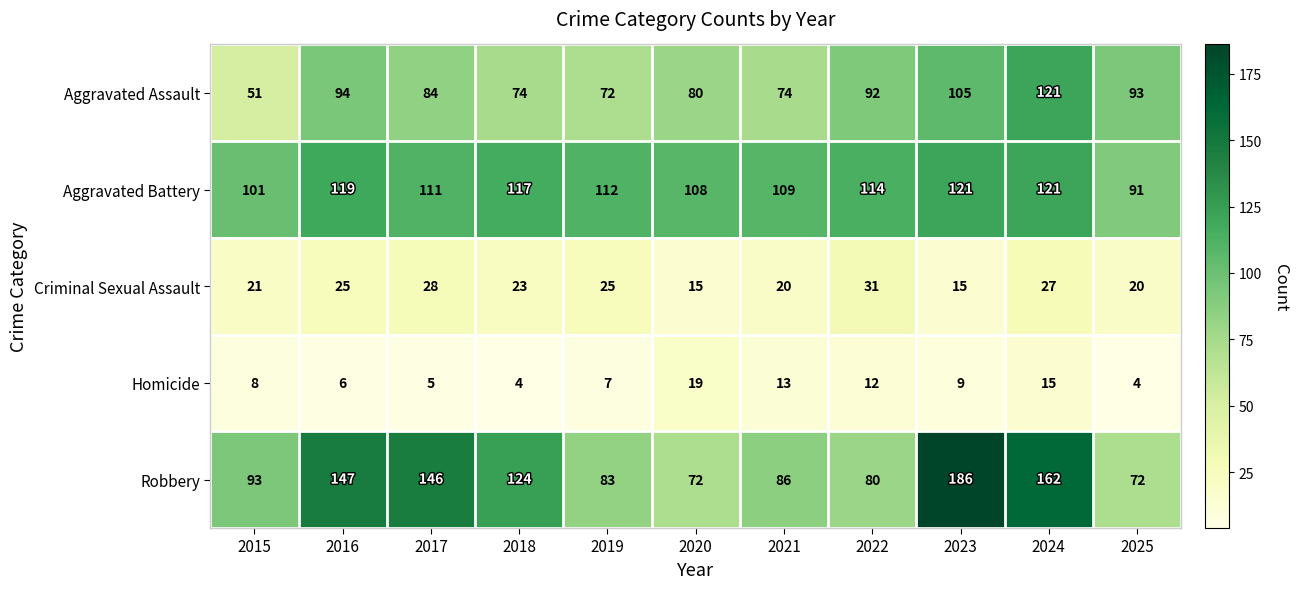

What is the difference between the highest and lowest values at 2019?

105